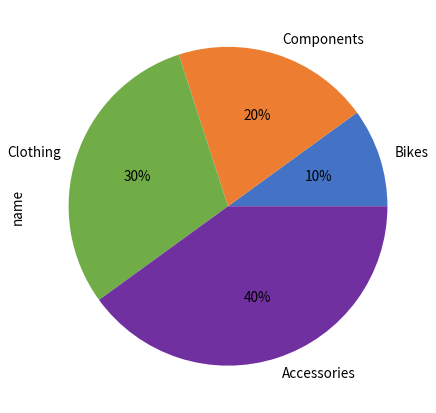

Rank the categories by value from highest to lowest.

Accessories, Clothing, Components, Bikes